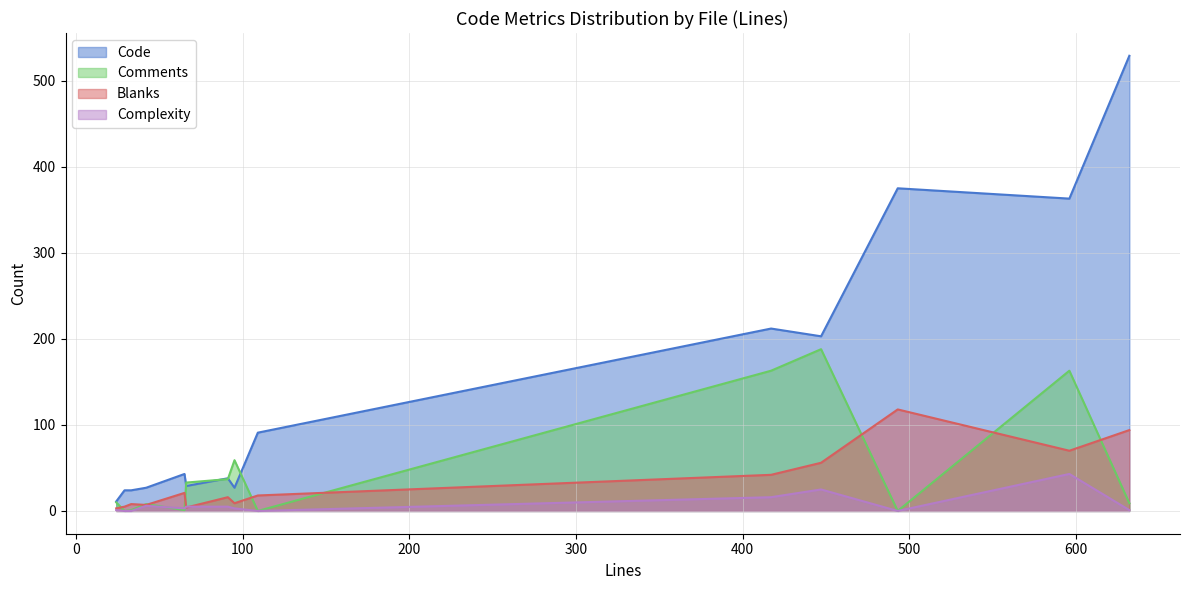

True or false: Blanks and Complexity intersect in this chart.

True